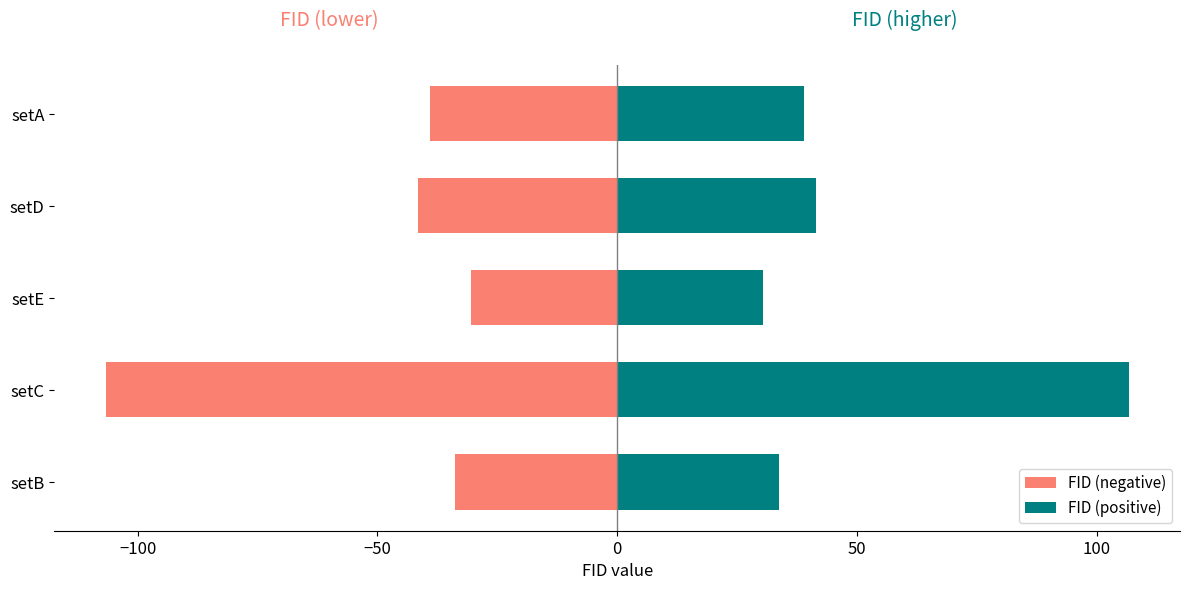

True or false: FID (positive) has a value of 40.5 at −50.

False